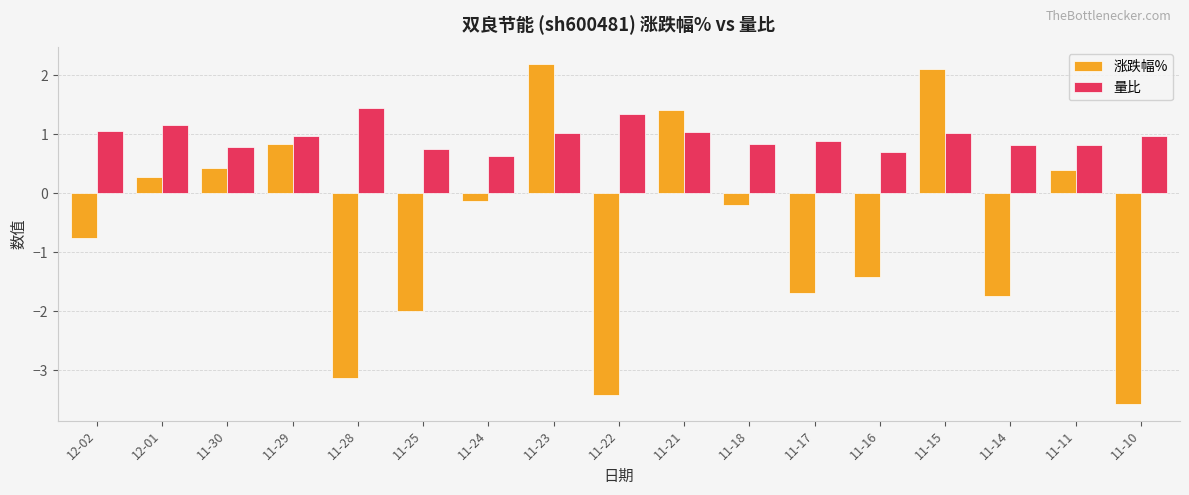

Rank the series by their average value, from highest to lowest.

量比, 涨跌幅%